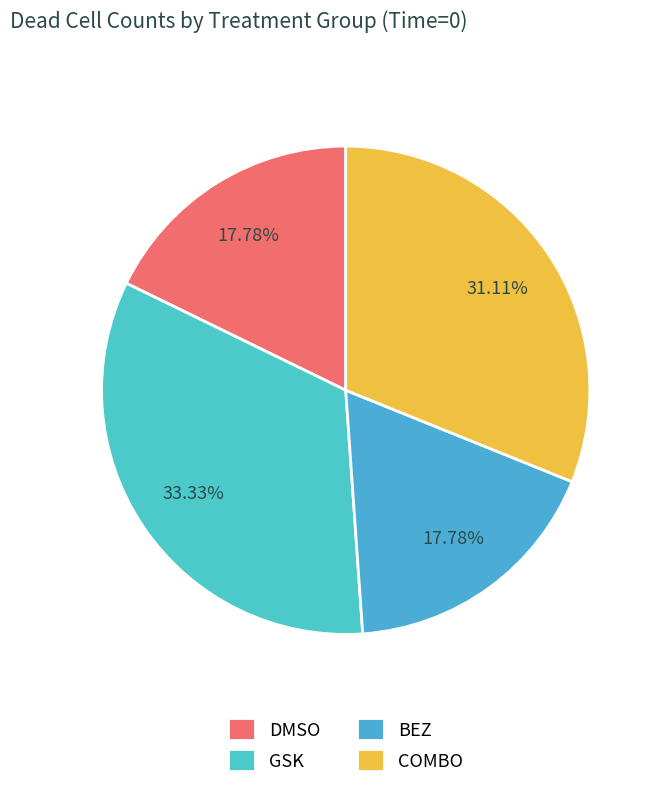

What percentage is NOT represented by GSK?

66.7%